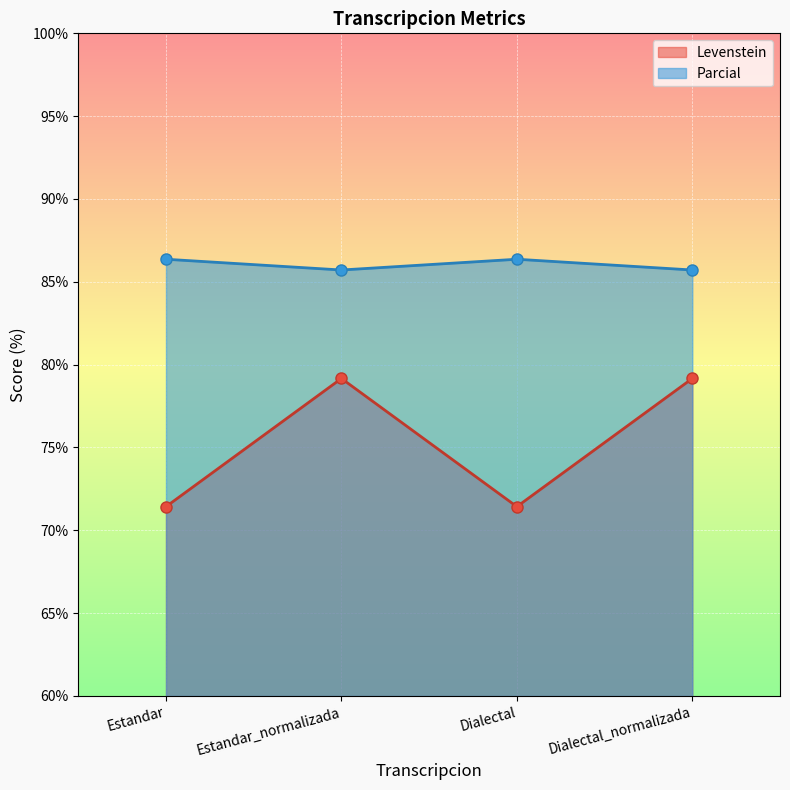

What is the lowest value of the Parcial series?

85.7